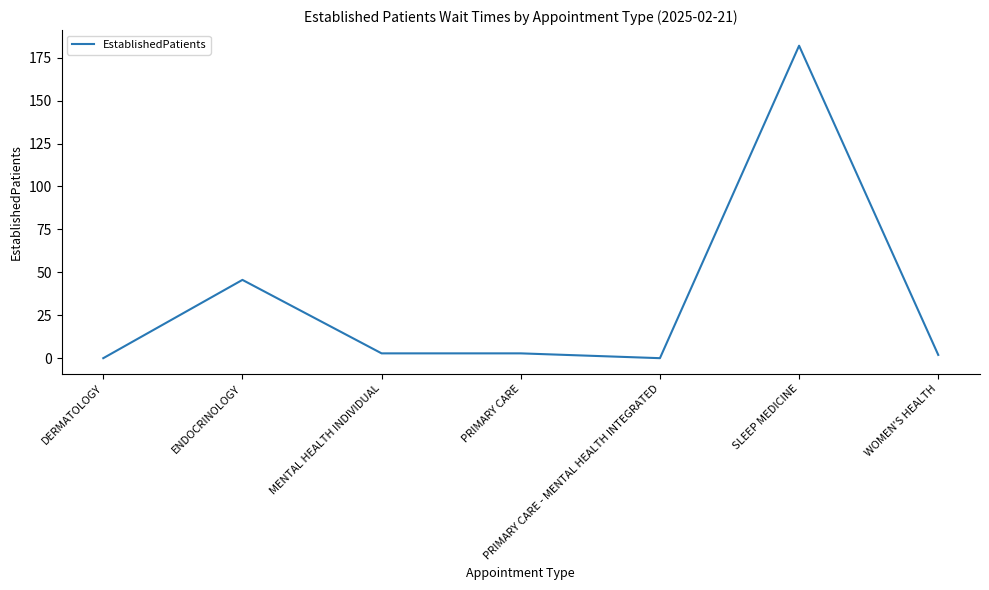

What is the difference between the maximum and minimum values?

182.0